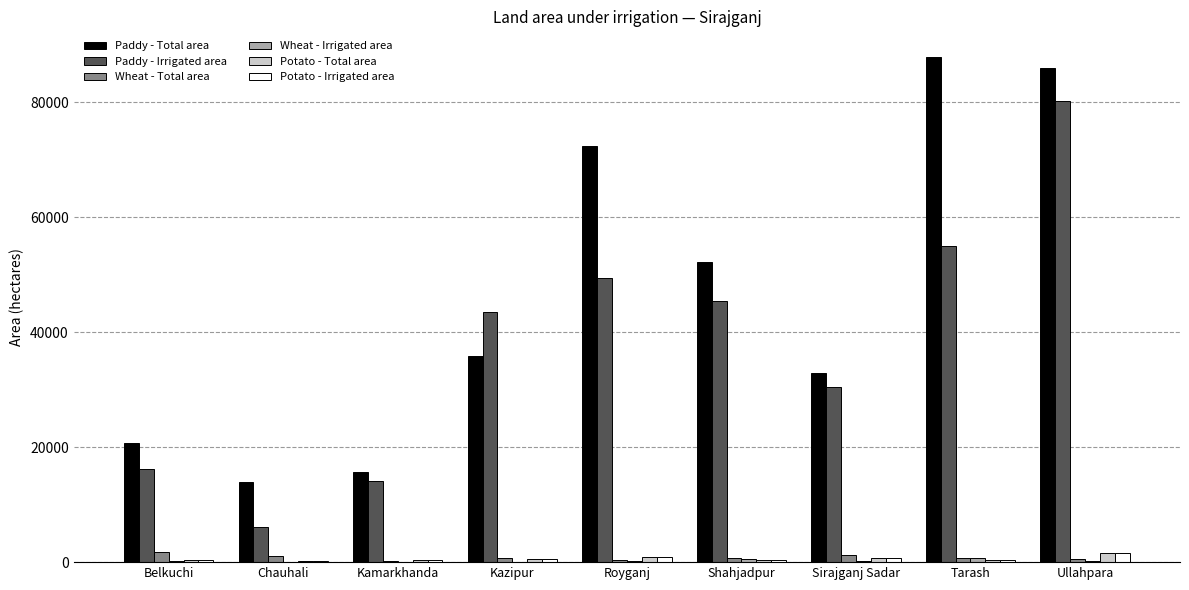

At which category is the sum across all series the highest?

Ullahpara